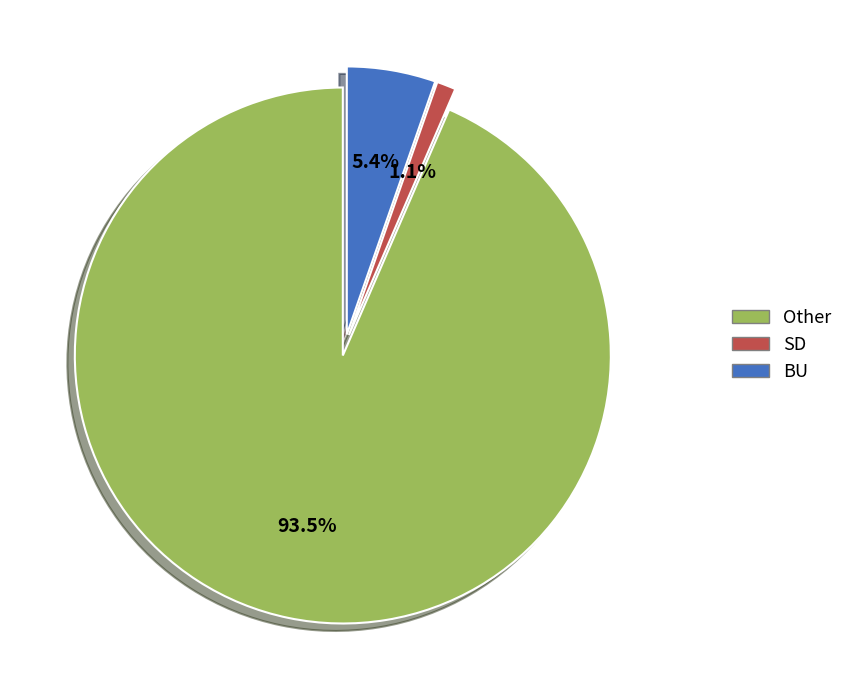

Does any single category account for the majority?

Yes